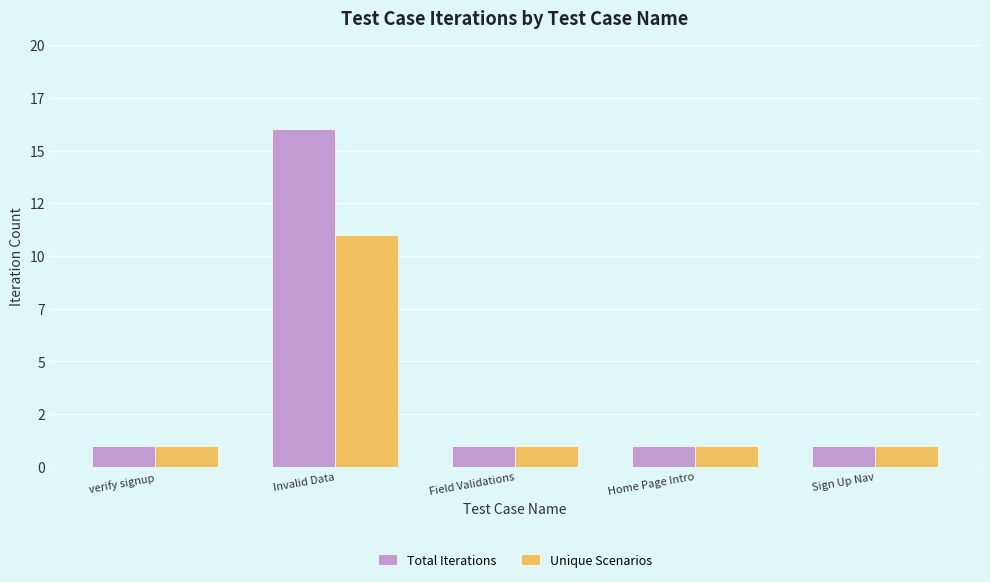

What are all the series names shown in the legend?

Total Iterations, Unique Scenarios